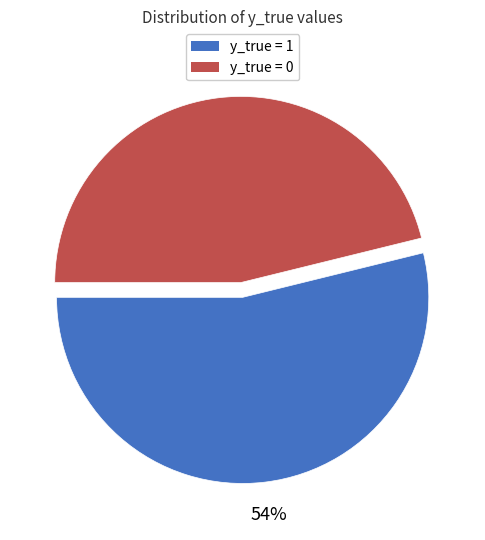

What percentage is the y_true = 1 slice, to the nearest percent?

54%